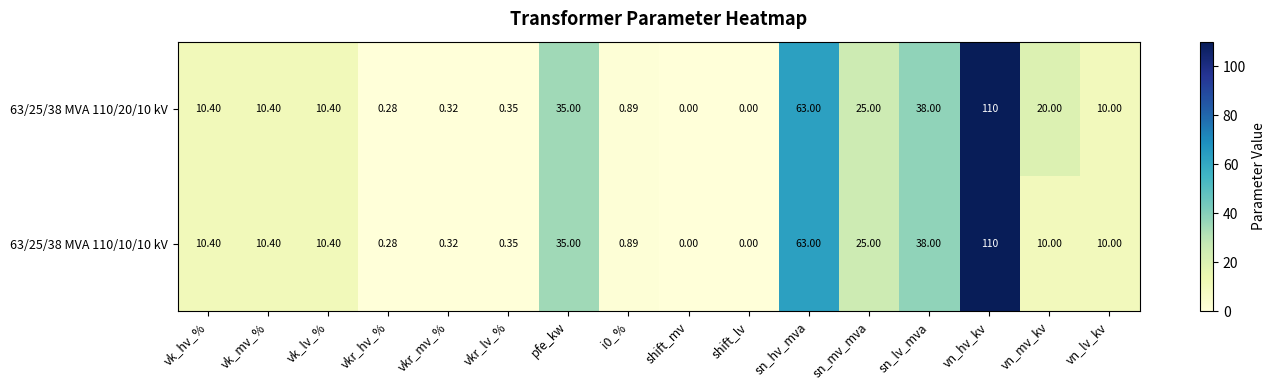

At which label does 63/25/38 MVA 110/10/10 kV first exceed 10?

vk_hv_%